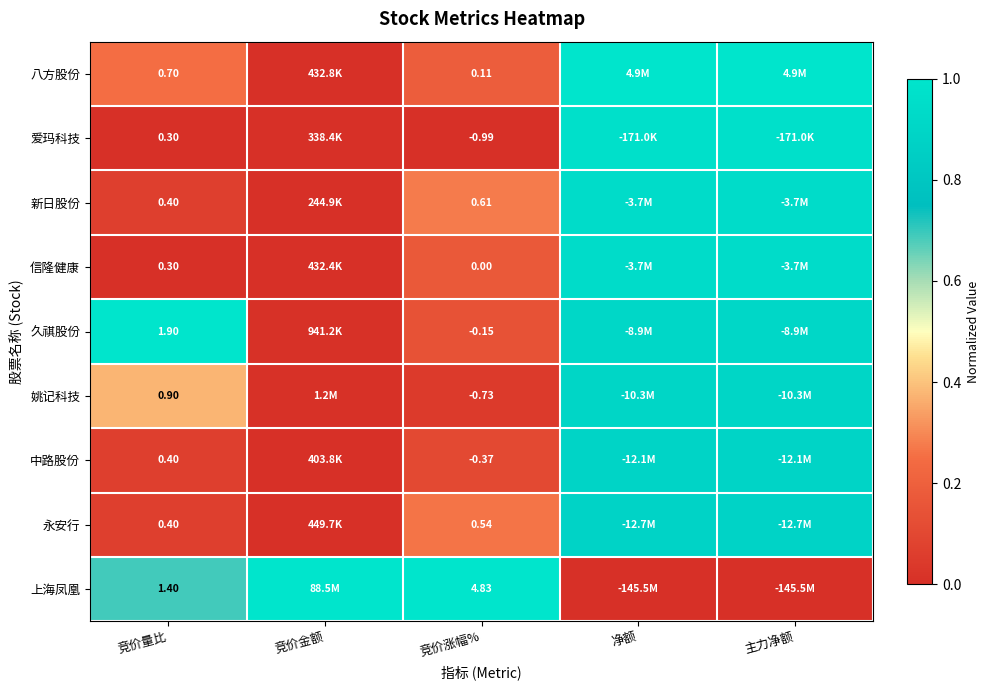

The value of 中路股份 at 主力净额 is 1.6. True or false?

False